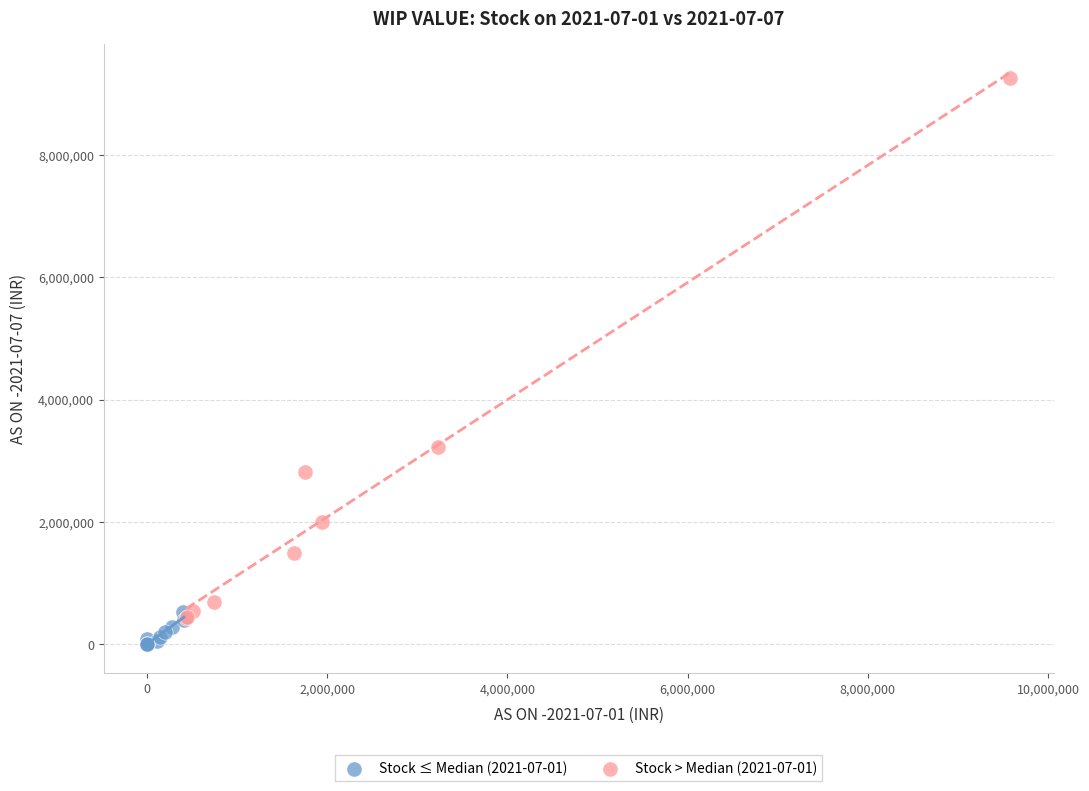

Which series reaches the maximum Y coordinate?

Stock > Median (2021-07-01)